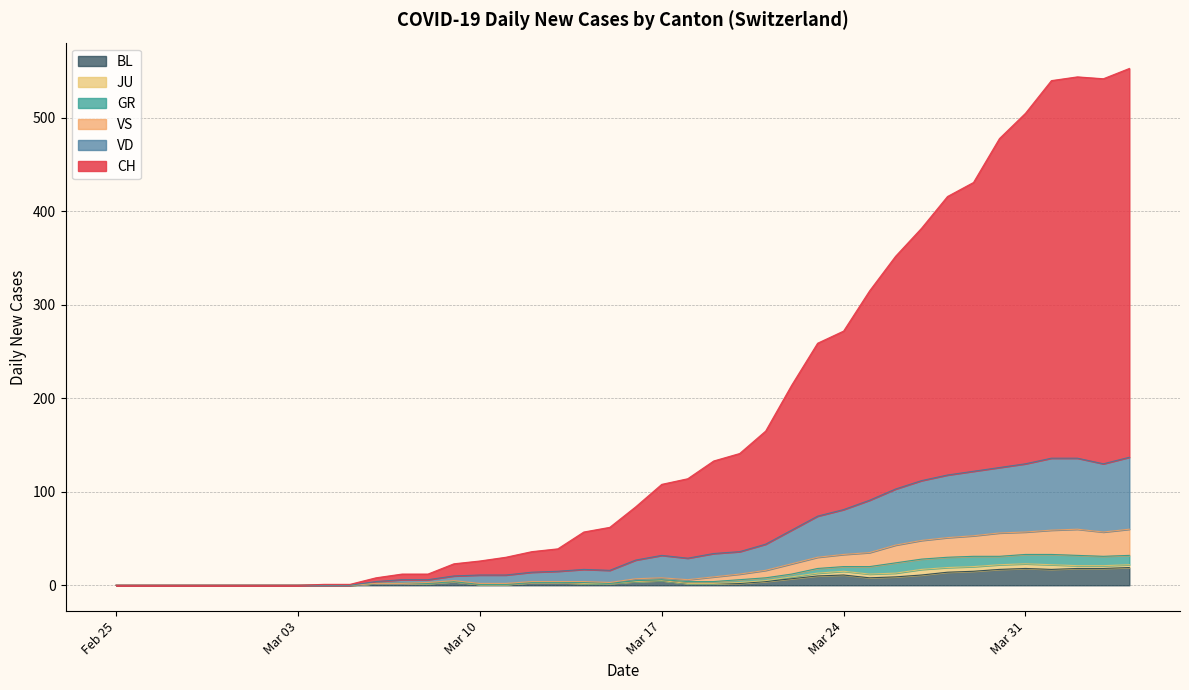

What is the difference between the maximum and second lowest values in the VD series?

77